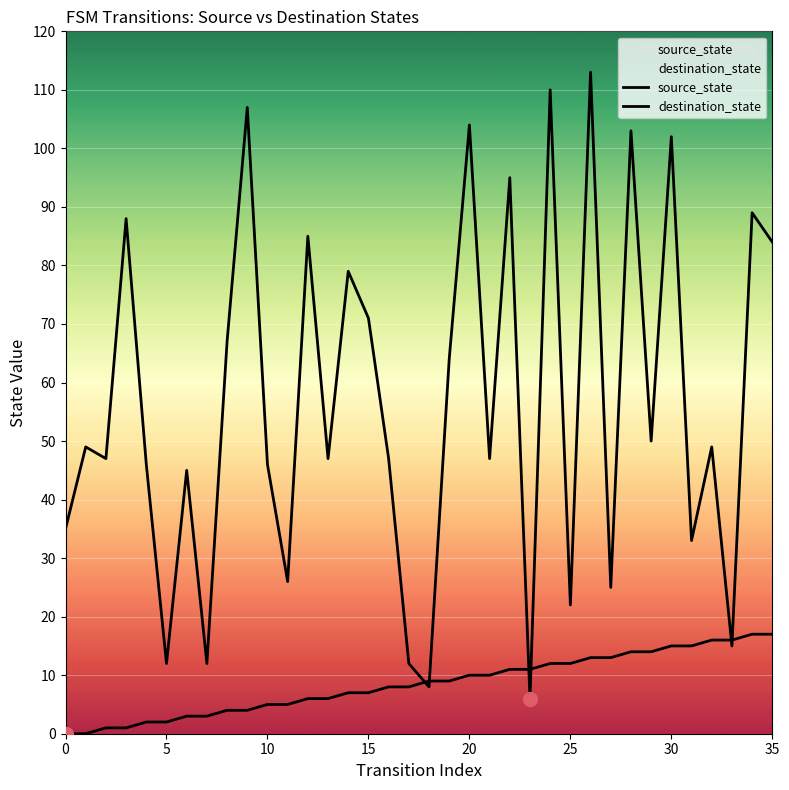

Where is destination_state nearest to the value 59?

19